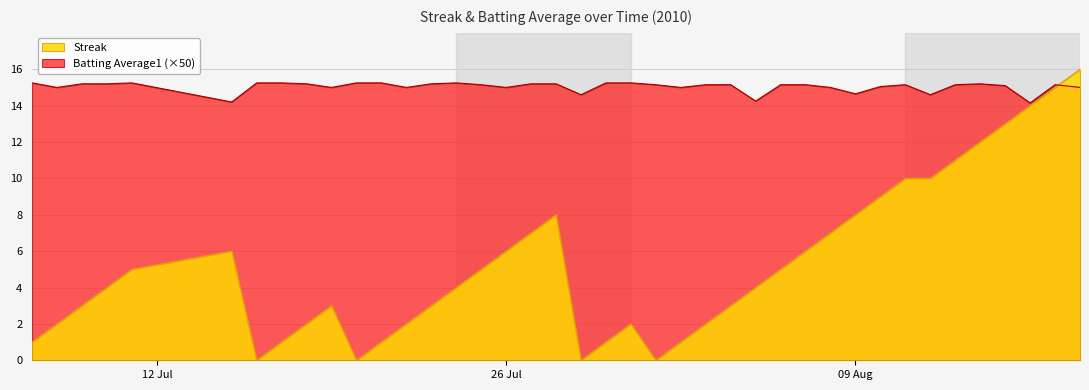

Which series ends up on top after the final intersection of Batting Average1 and Streak?

Streak